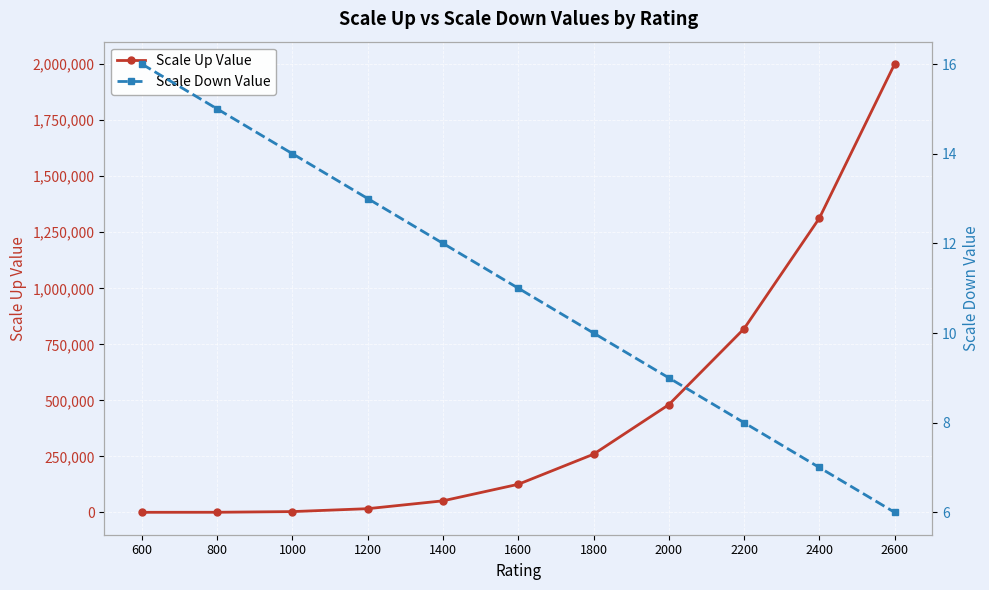

Which label corresponds to the largest value in the chart?

2600